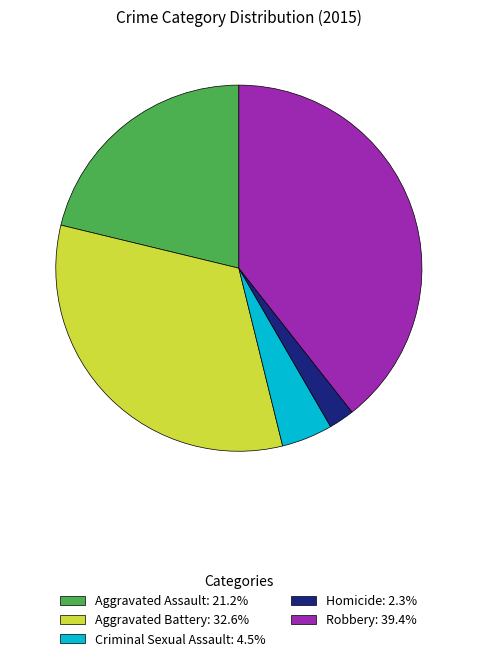

Combined, do Aggravated Battery: 32.6% and Criminal Sexual Assault: 4.5% account for over 50%?

No